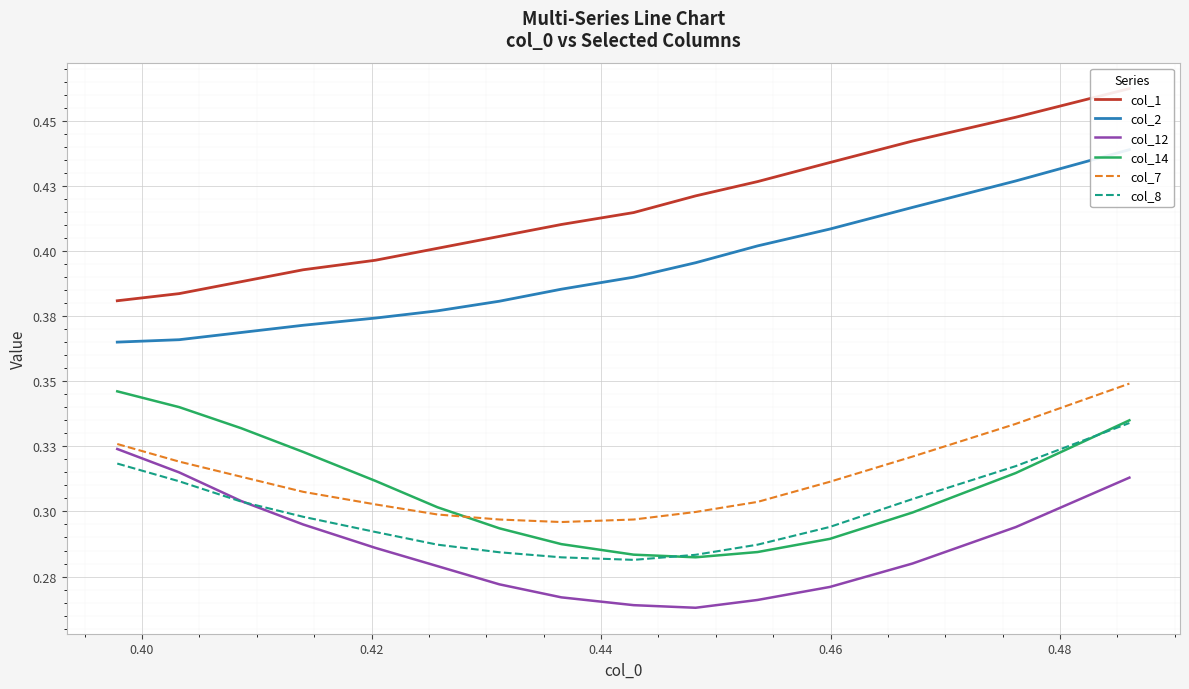

How many intersections are there between col_7 and col_14?

1